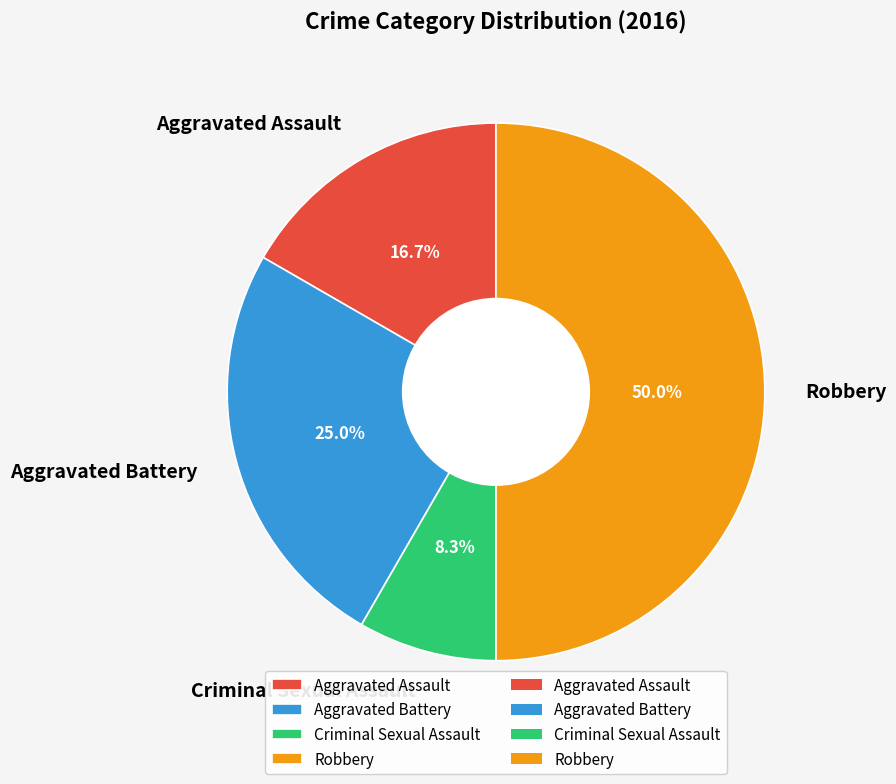

Is it true that Aggravated Assault is 8% of the pie?

False